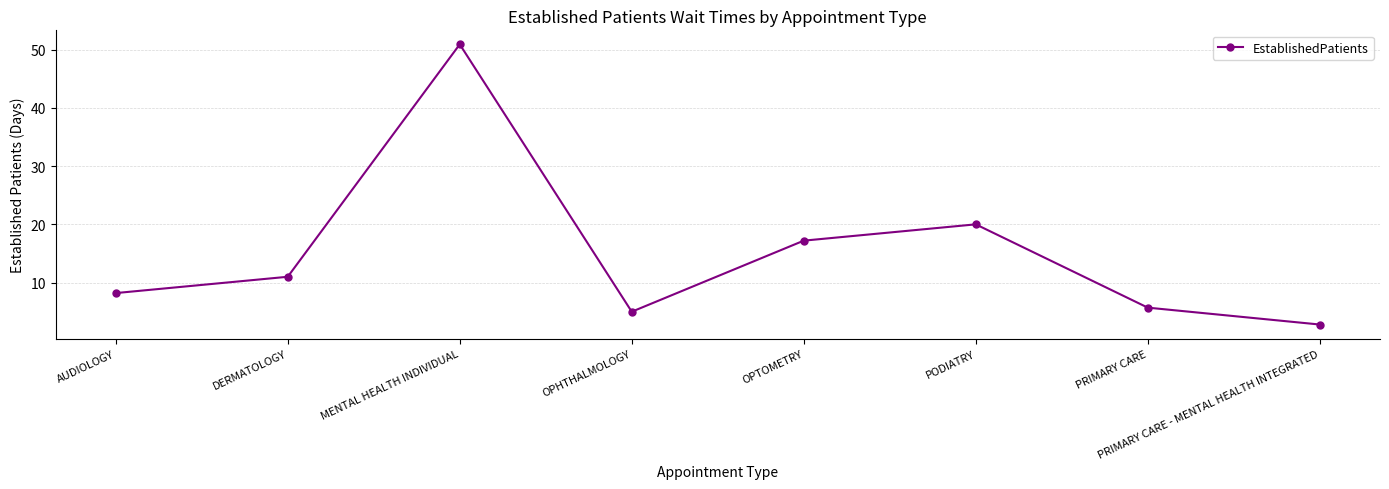

What is the ratio of the value at PRIMARY CARE to the value at OPHTHALMOLOGY?

1.1